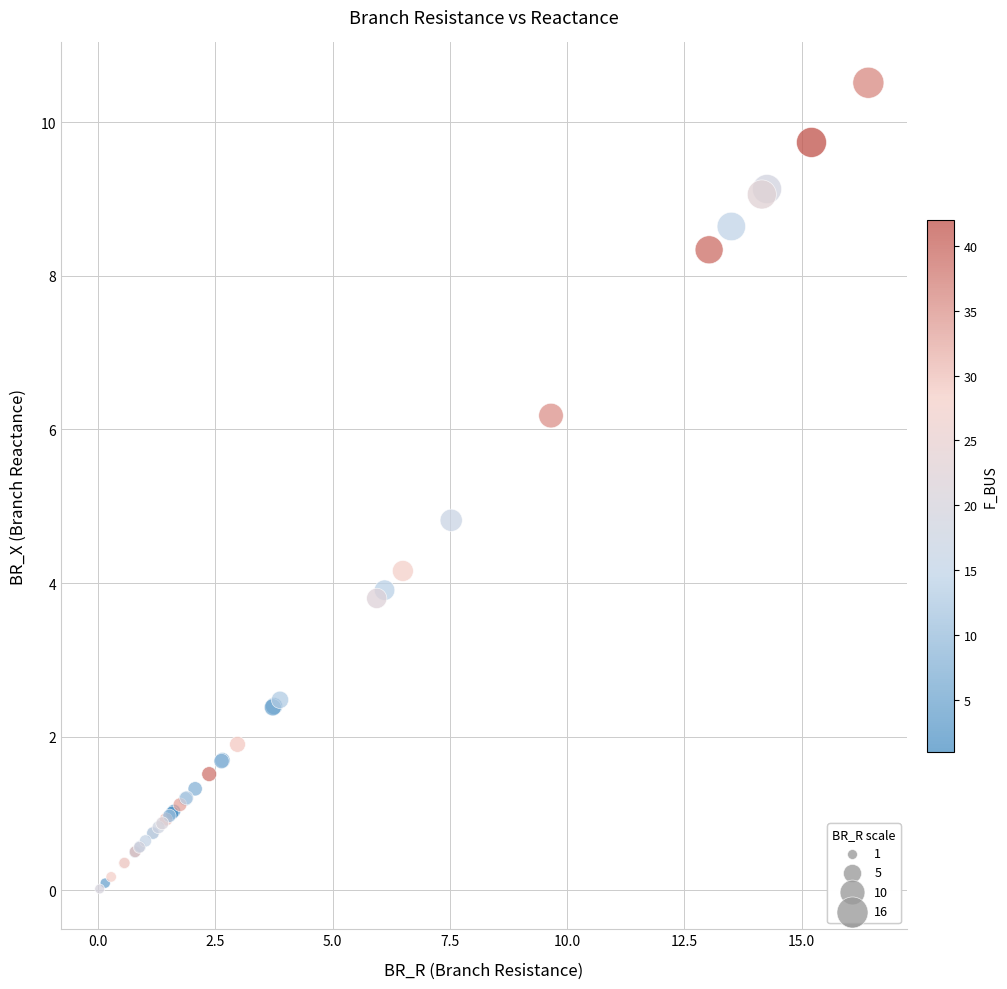

What Y value in the scatter plot is closest to 5?

4.8